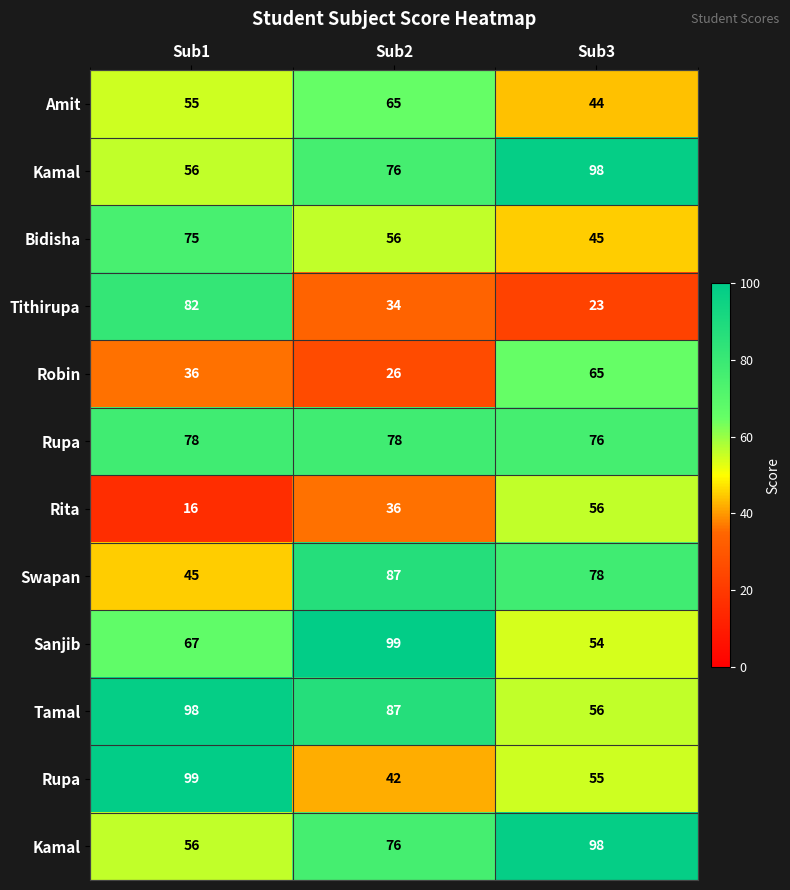

What is the total value across all series at Sub2?

762